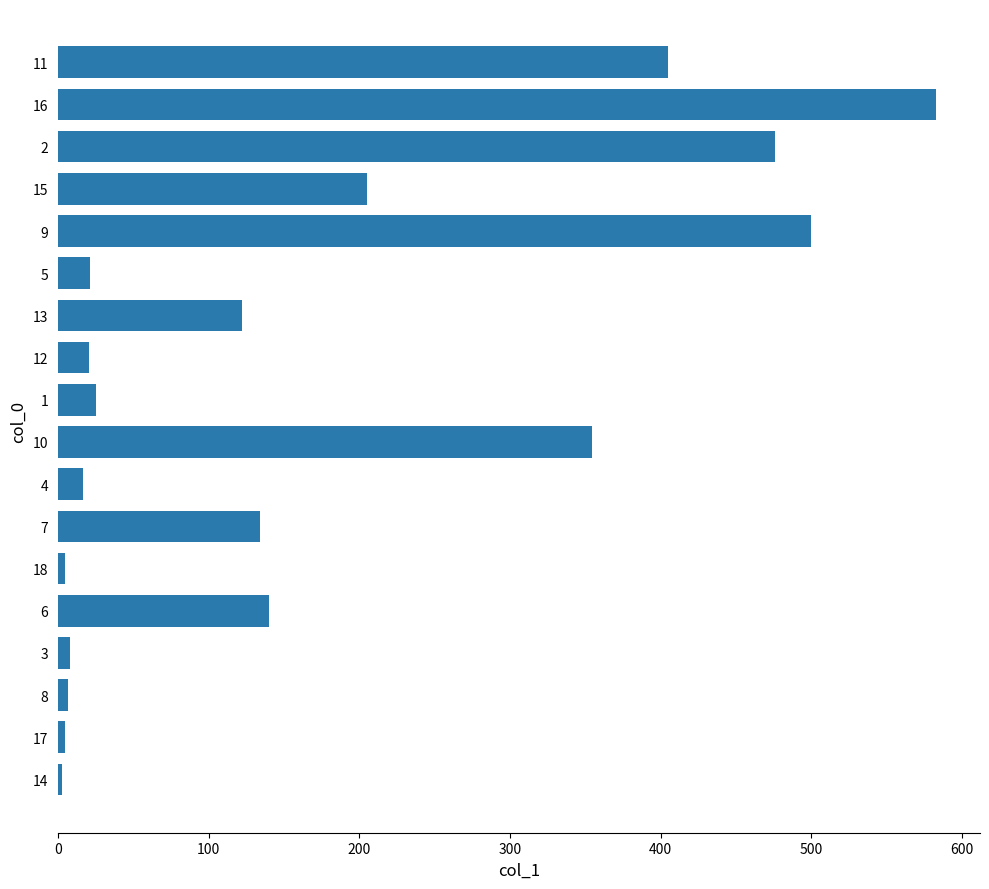

How many data points are above 122?

9